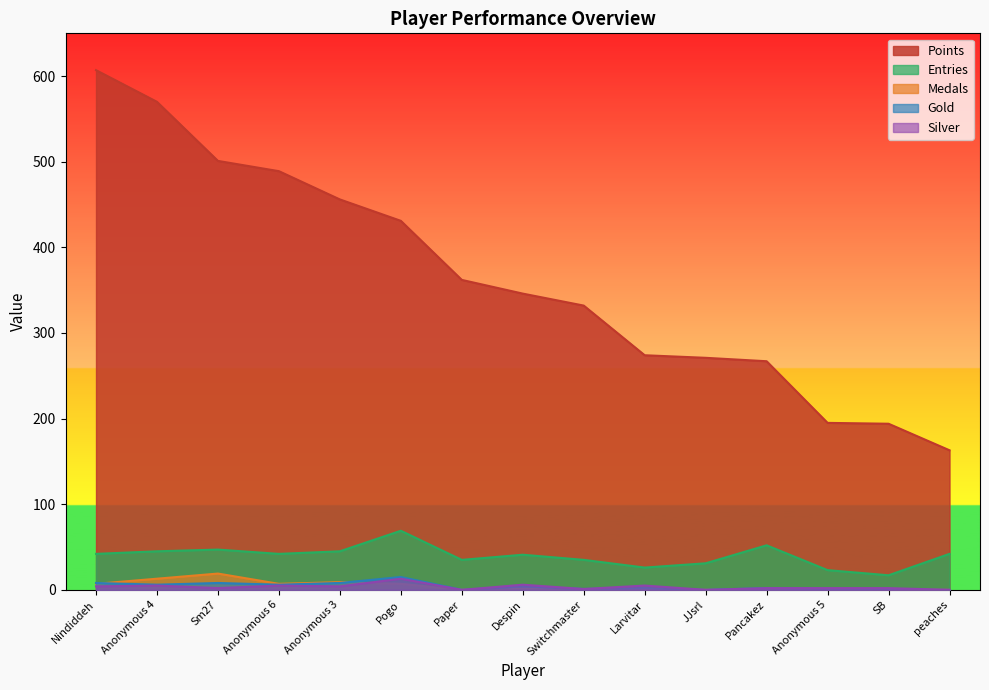

Which series has the largest total across all categories?

Points